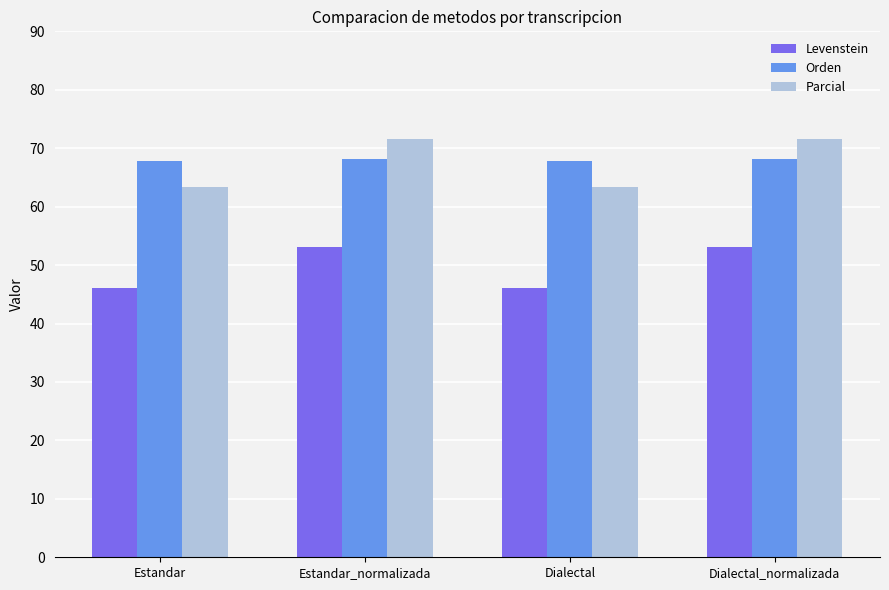

What is the greatest value displayed?

71.5